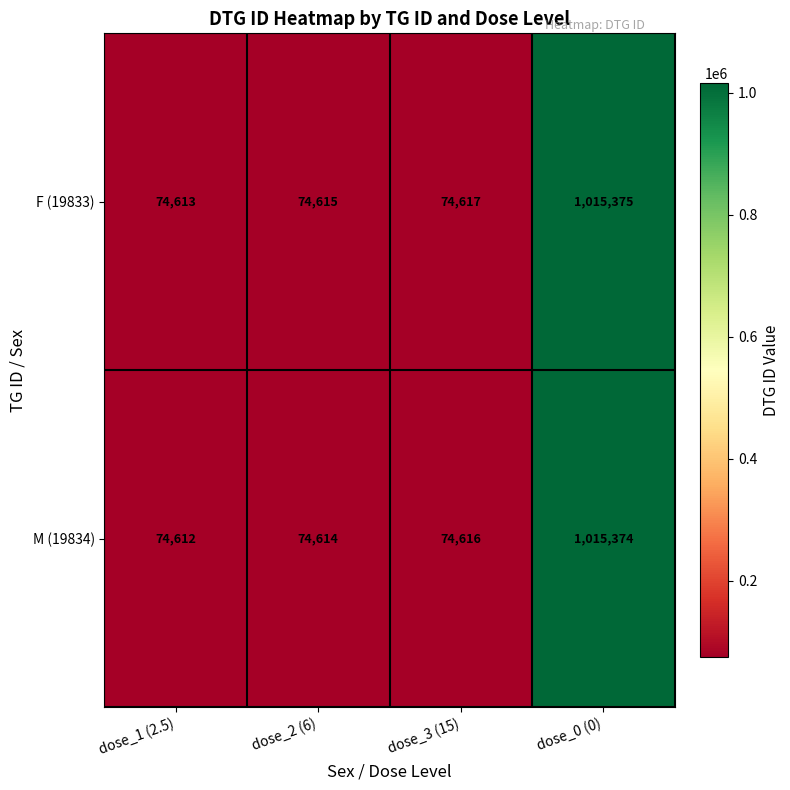

What is the maximum value shown in the chart?

1015375